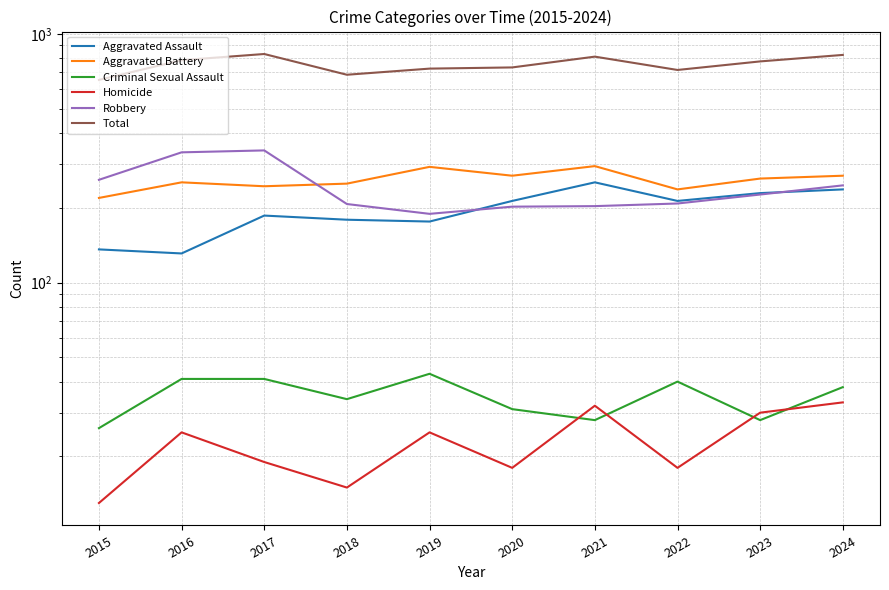

Which series has the largest total across all categories?

Total